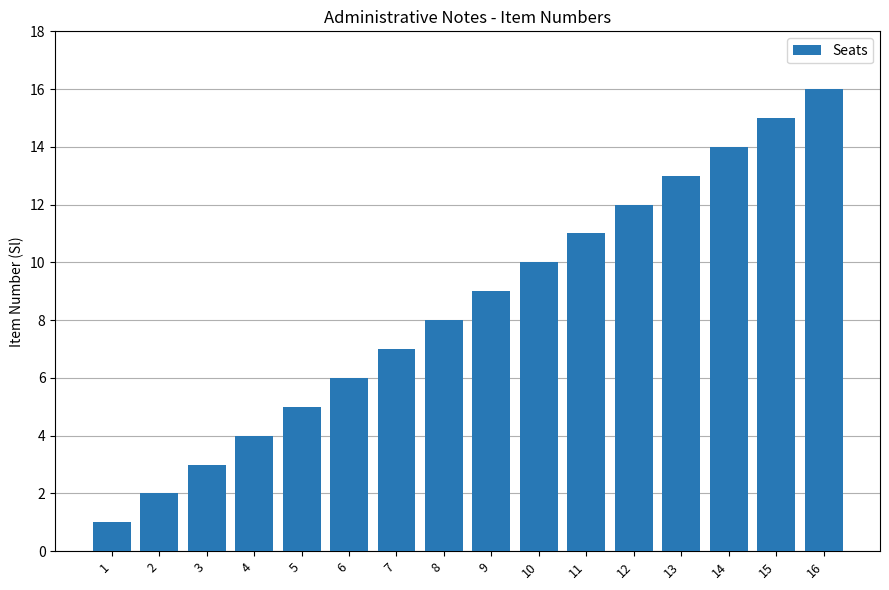

Reading left to right, what are all the values shown in this chart?

1	2	3	4	5	6	7	8	9	10	11	12	13	14	15	16